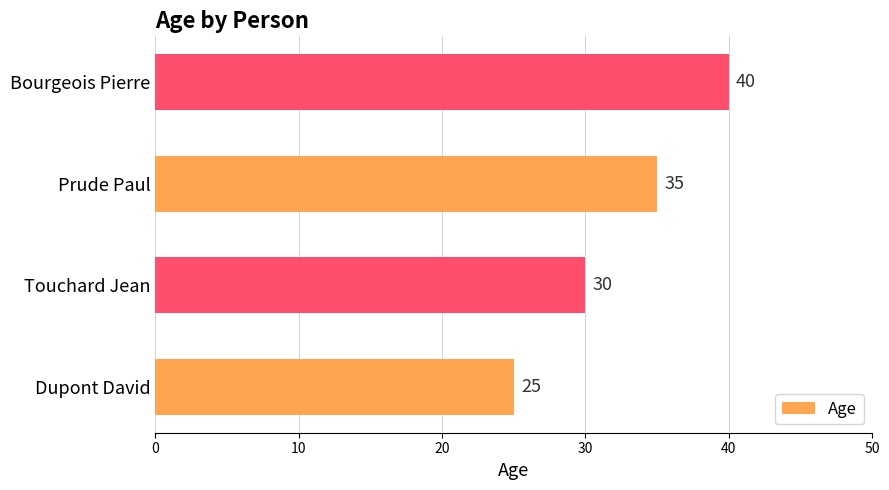

How many data points does each series have?

4